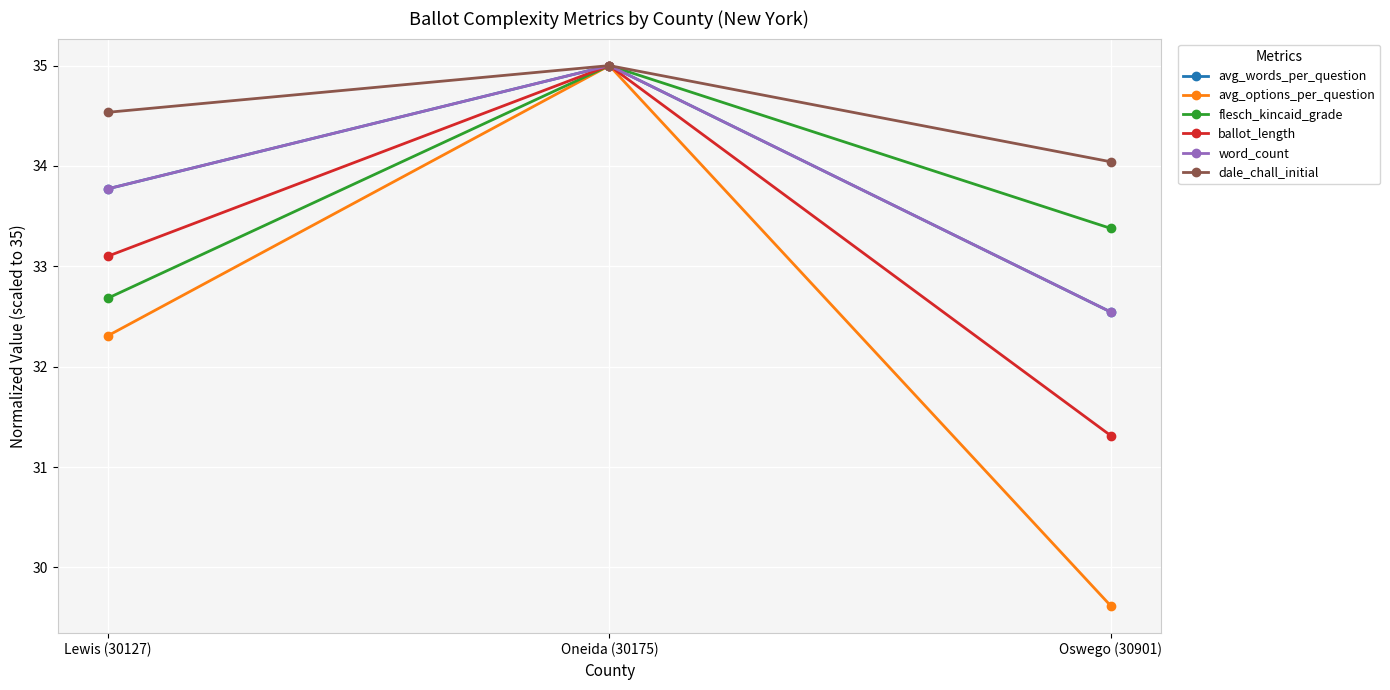

What is the total value across all series at Oneida (30175)?

210.0